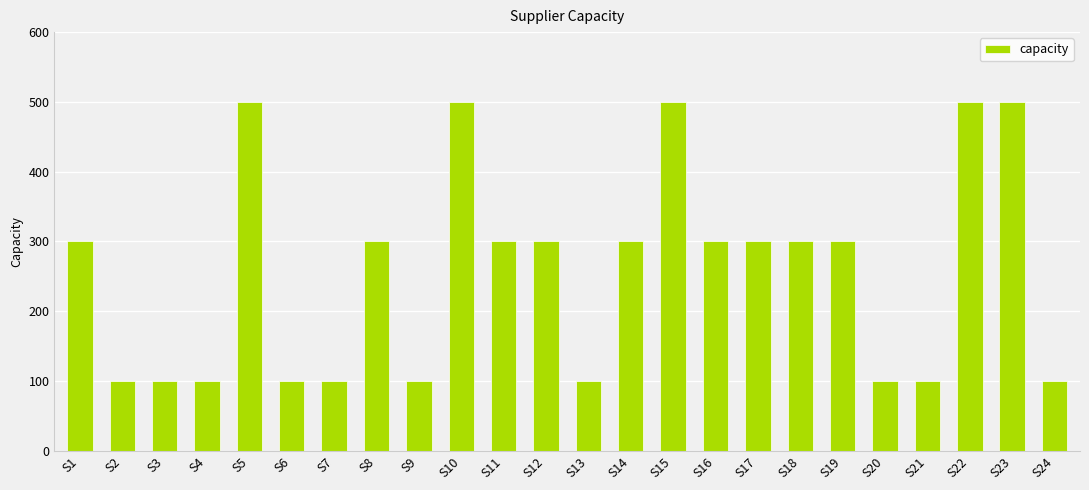

What is the value of the 14th bar from the left?

300